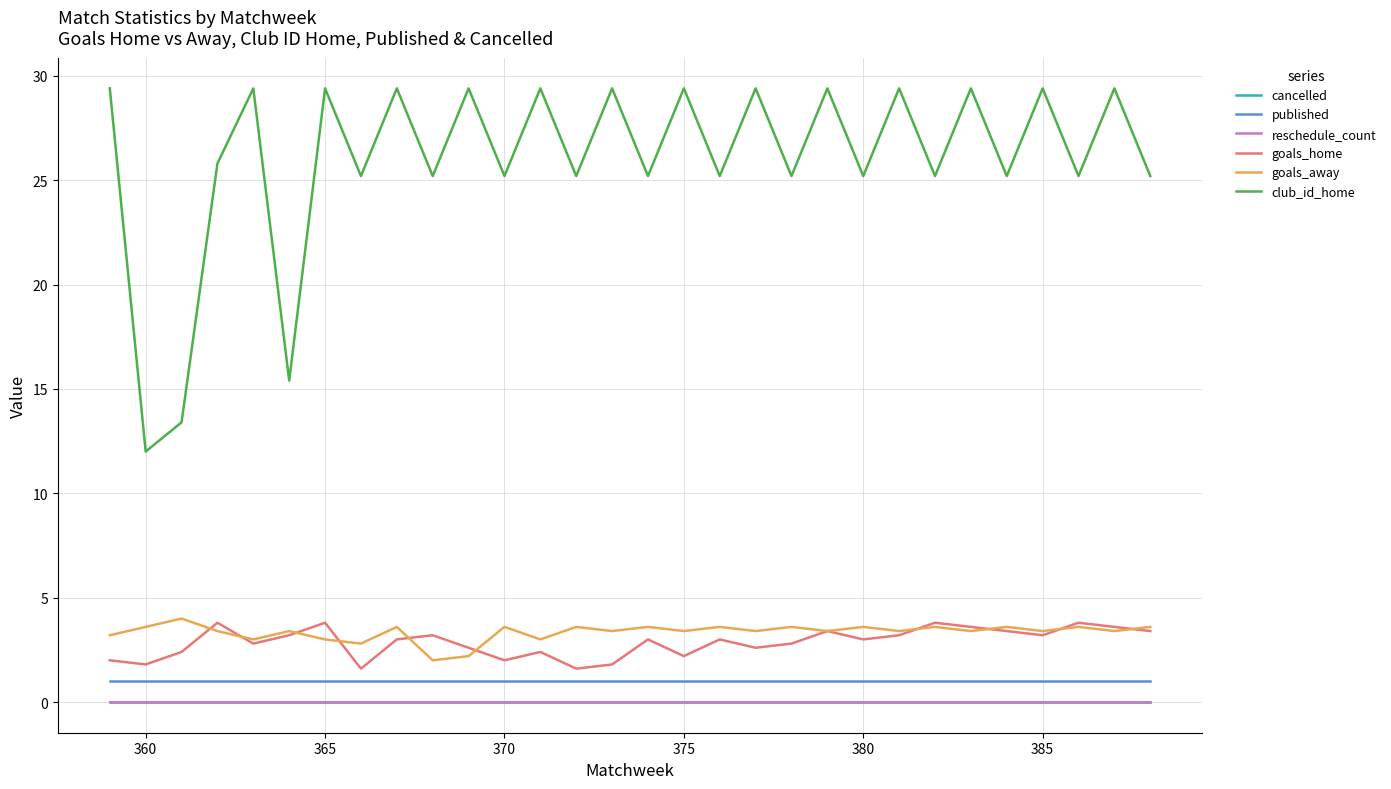

What is the value of the goals_home point at the 8th from the left?

1.6